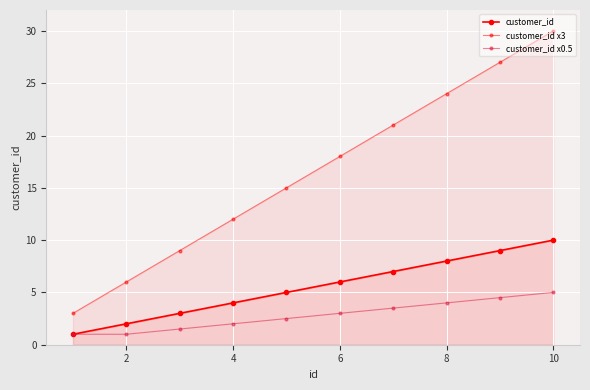

True or false: customer_id x3 and customer_id intersect in this chart.

False